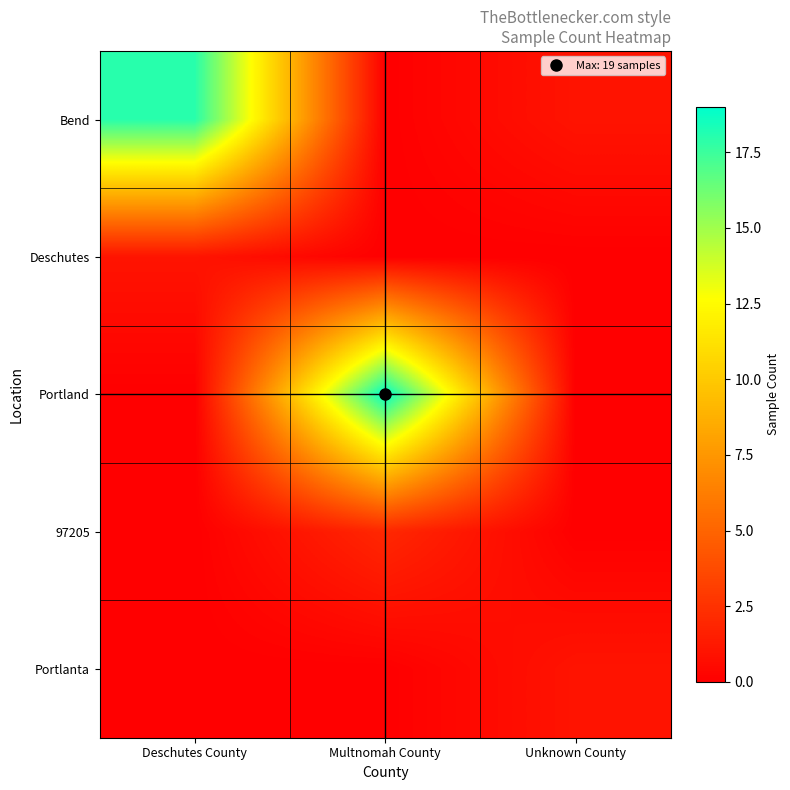

At how many categories does at least one series exceed 6?

2